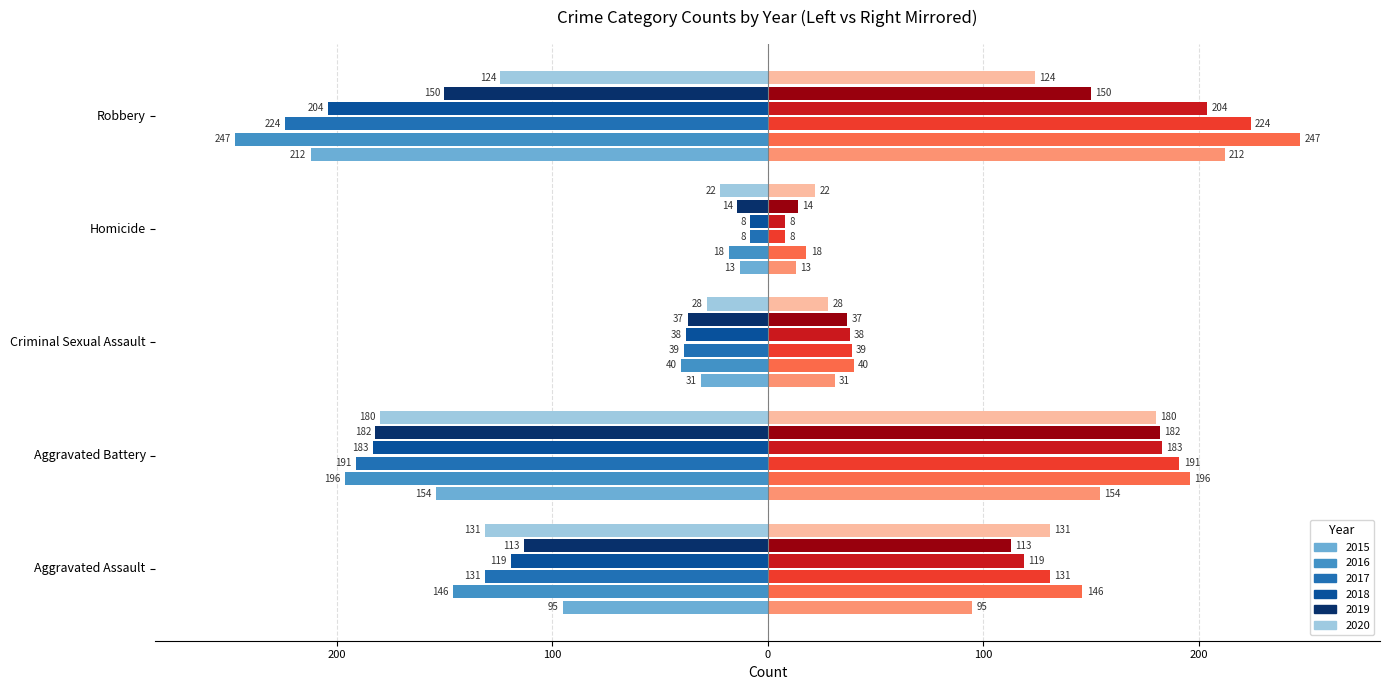

How many groups of bars are there?

5